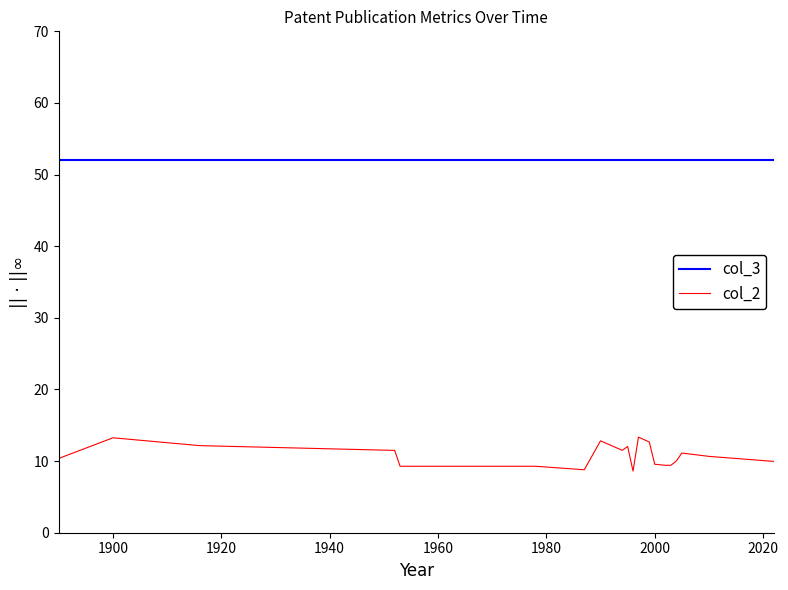

True or false: col_3 and col_2 intersect in this chart.

False